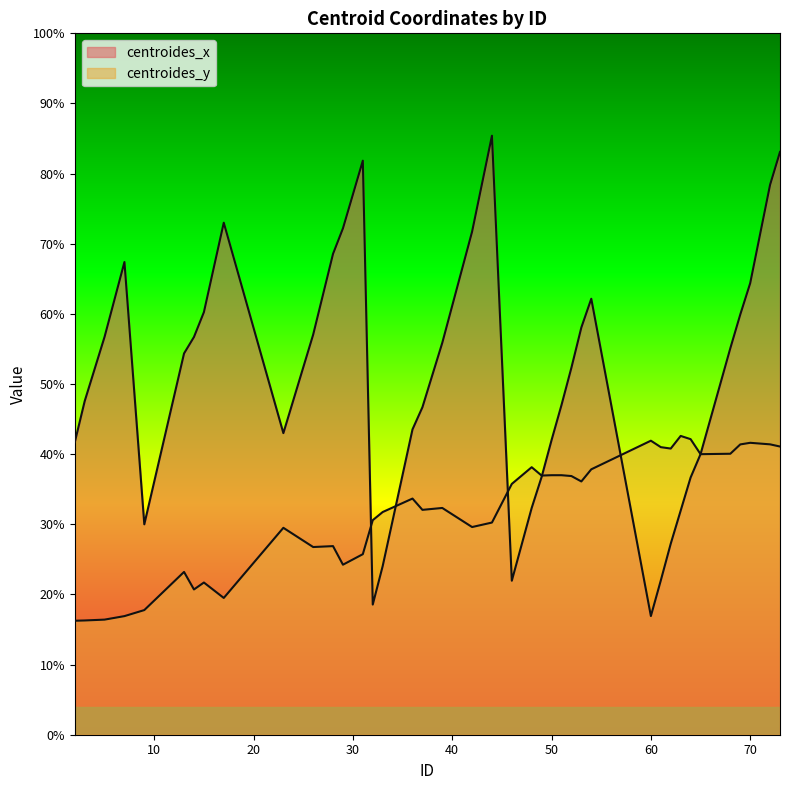

Does the chart have visible grid lines?

No